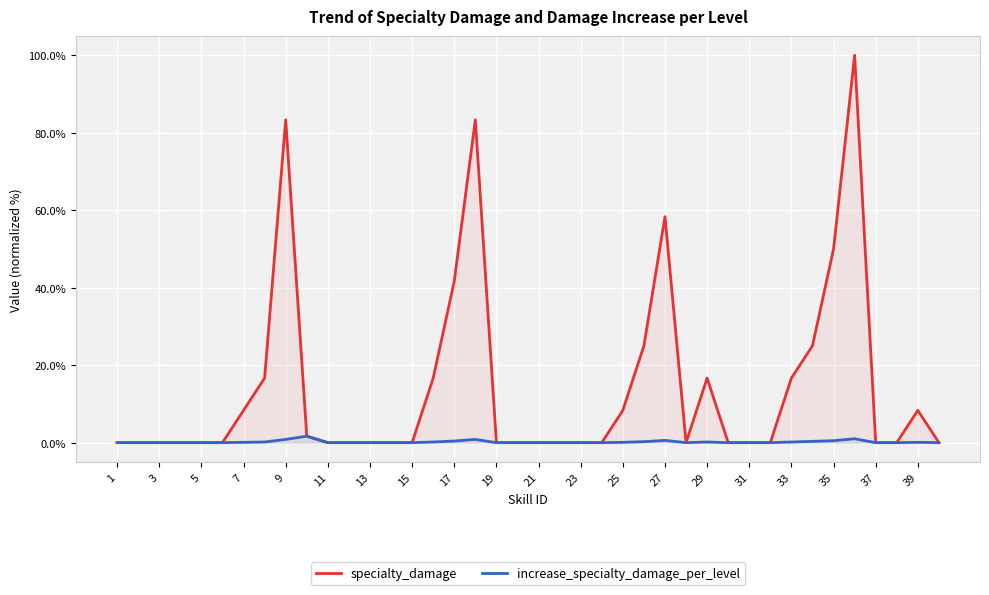

The value of specialty_damage at 28 is 22.8. True or false?

False